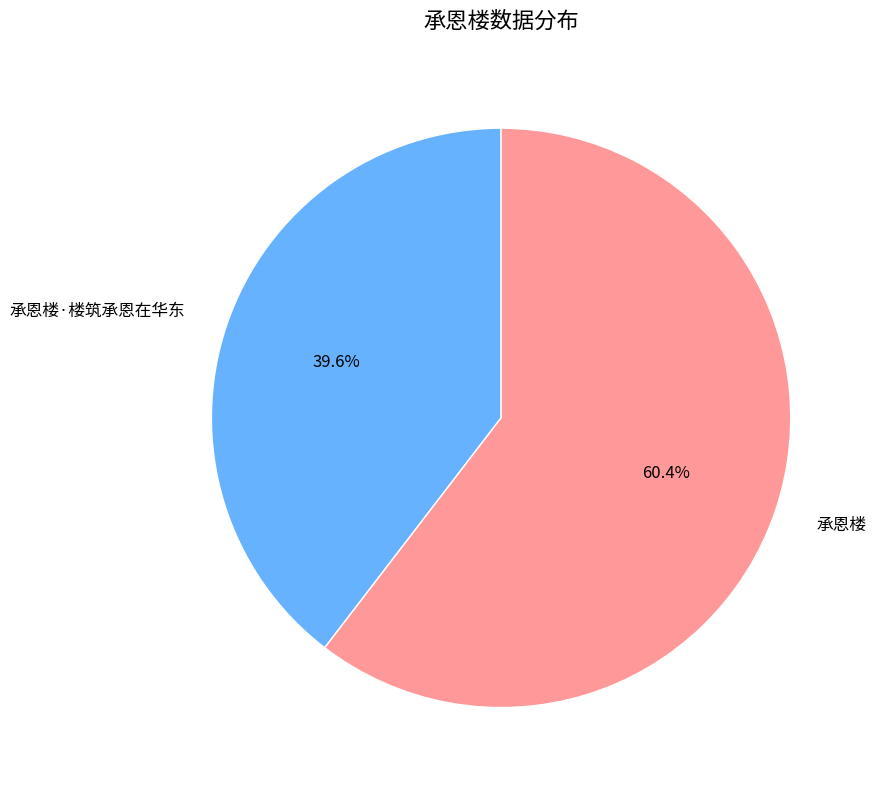

Which slice is the largest?

承恩楼